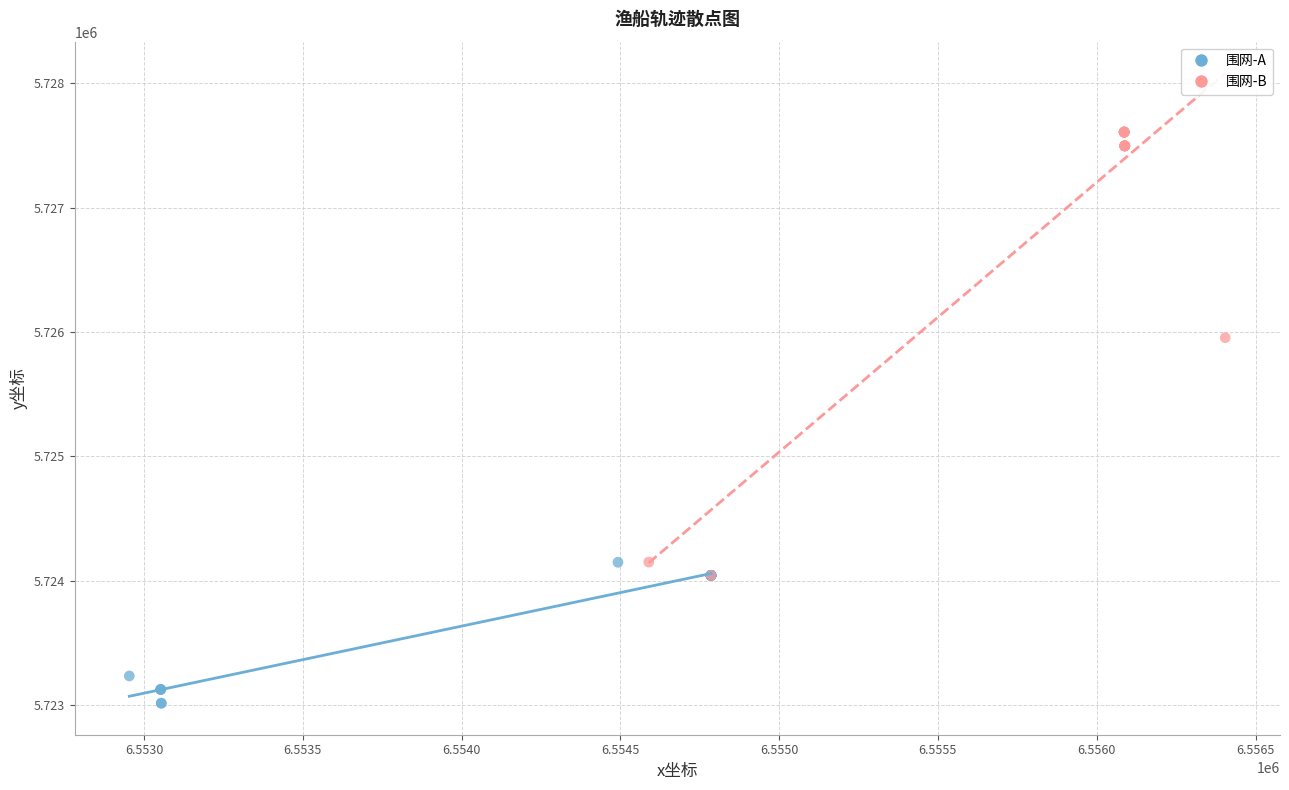

Which series contains the lowest Y value?

围网-A